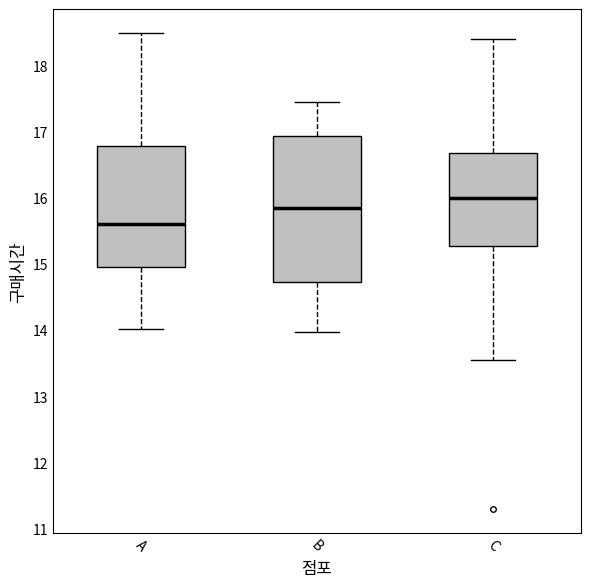

Which box's median line is the highest?

C